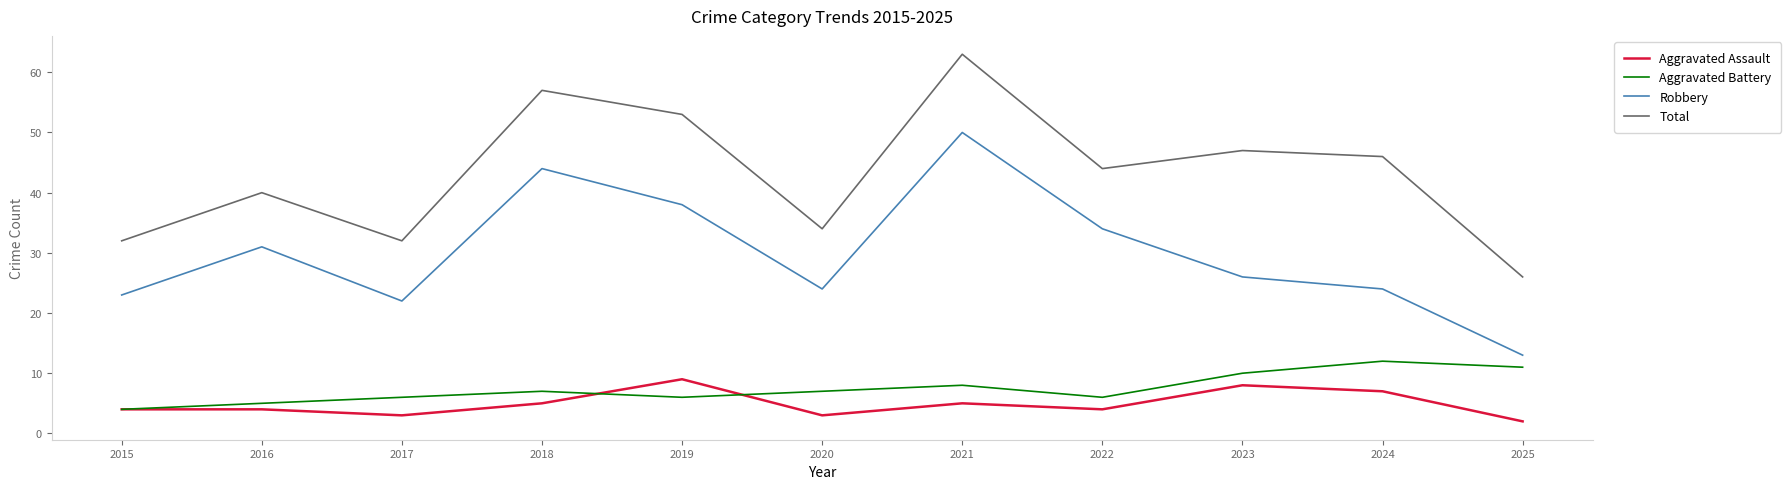

True or false: Aggravated Assault has more than 0 points higher than both neighbors.

True